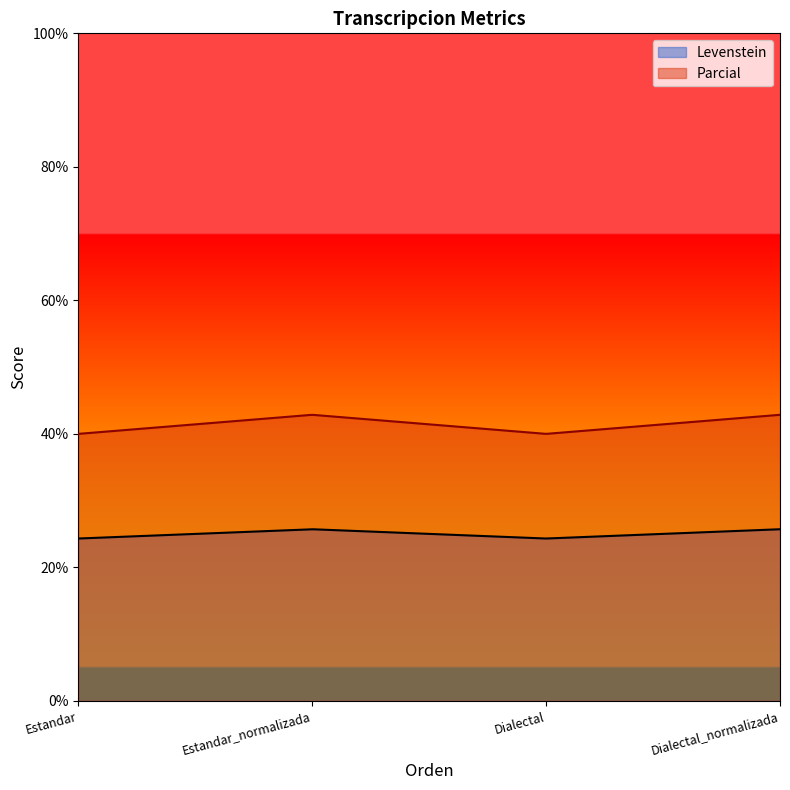

What is the highest value of the Levenstein series?

25.7